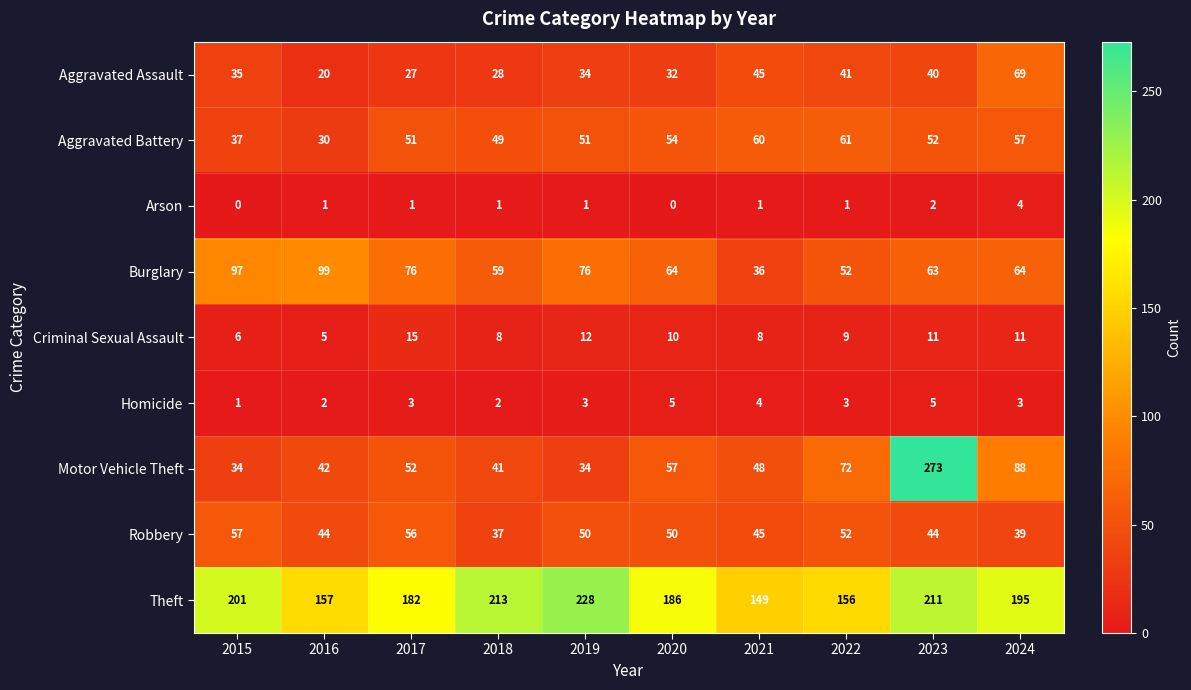

Which label corresponds to the largest value in the chart?

2023